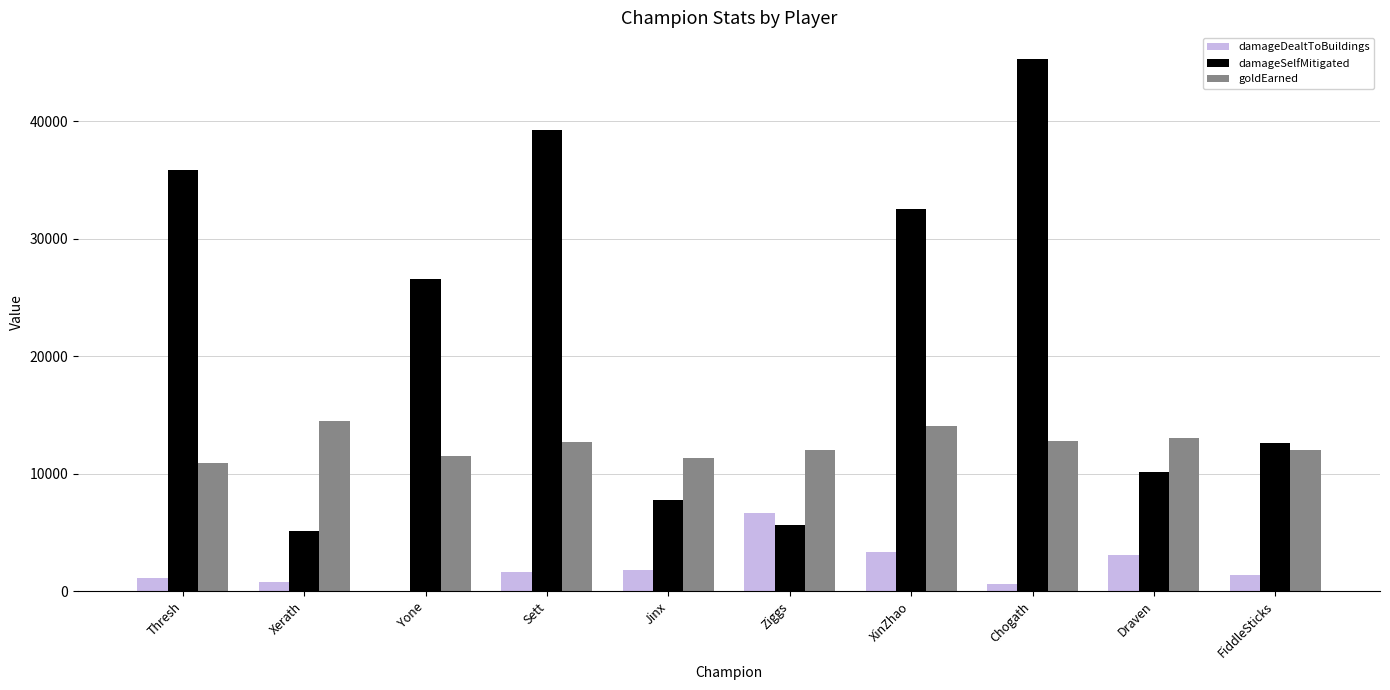

What is the sum of the damageSelfMitigated values at Jinx and Draven?

17991